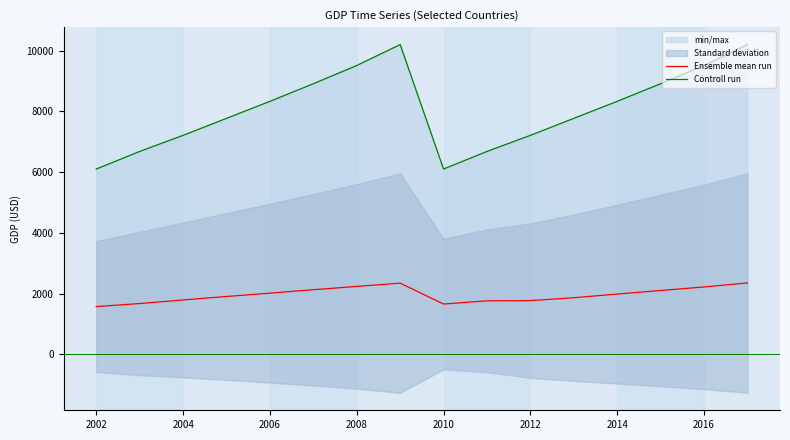

True or false: Controll run and Ensemble mean run intersect in this chart.

False